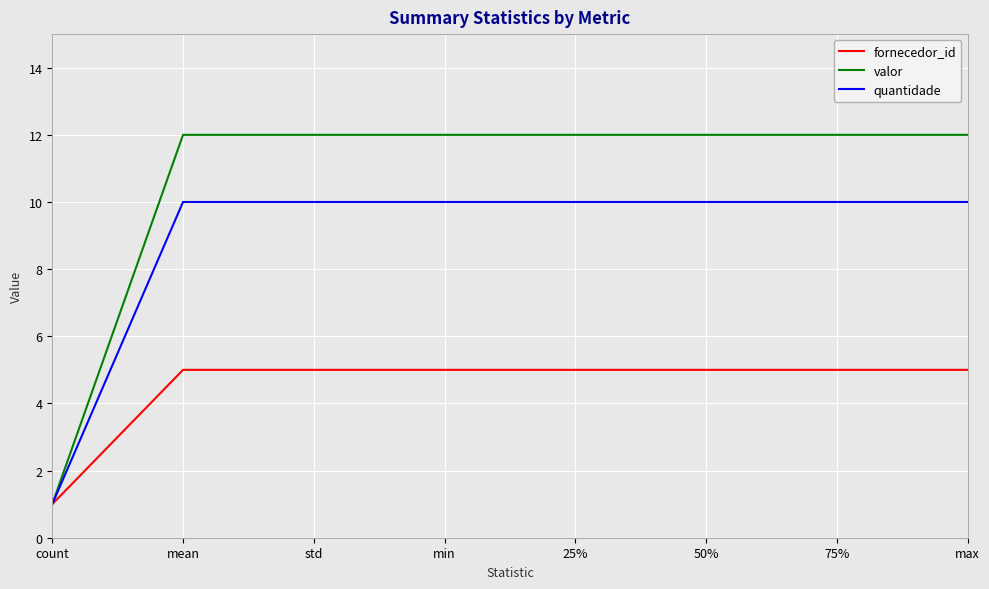

What is the total value across all series at 75%?

27